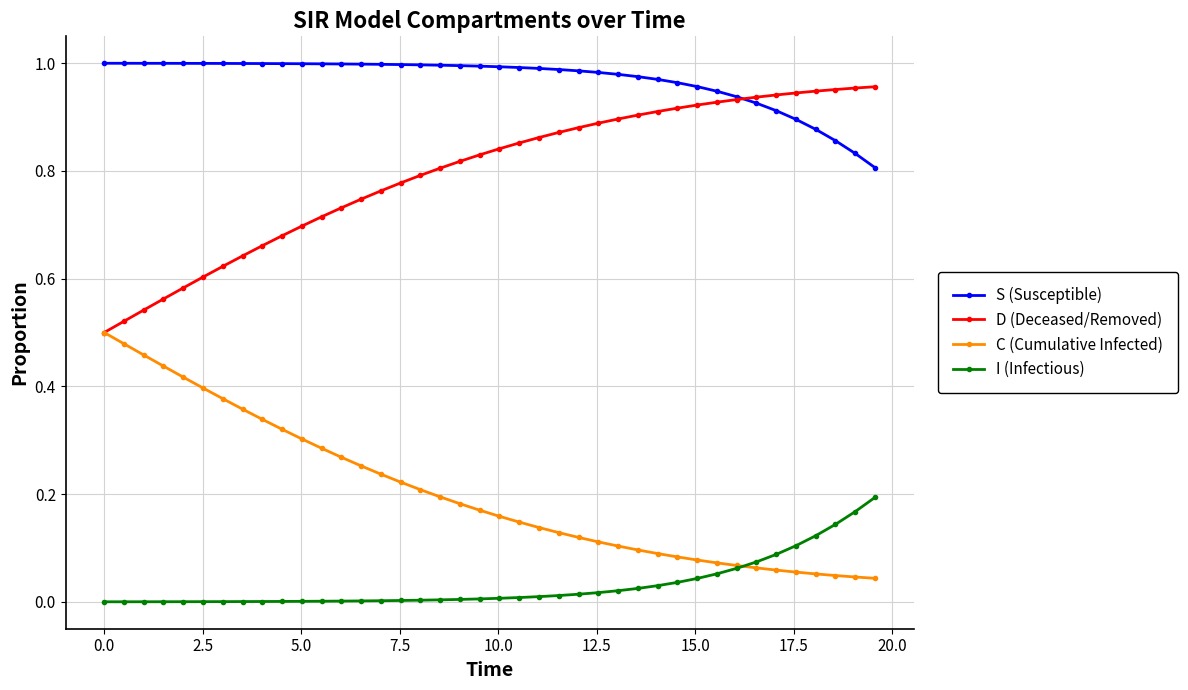

True or false: C (Cumulative Infected) and S (Susceptible) cross at least once.

False